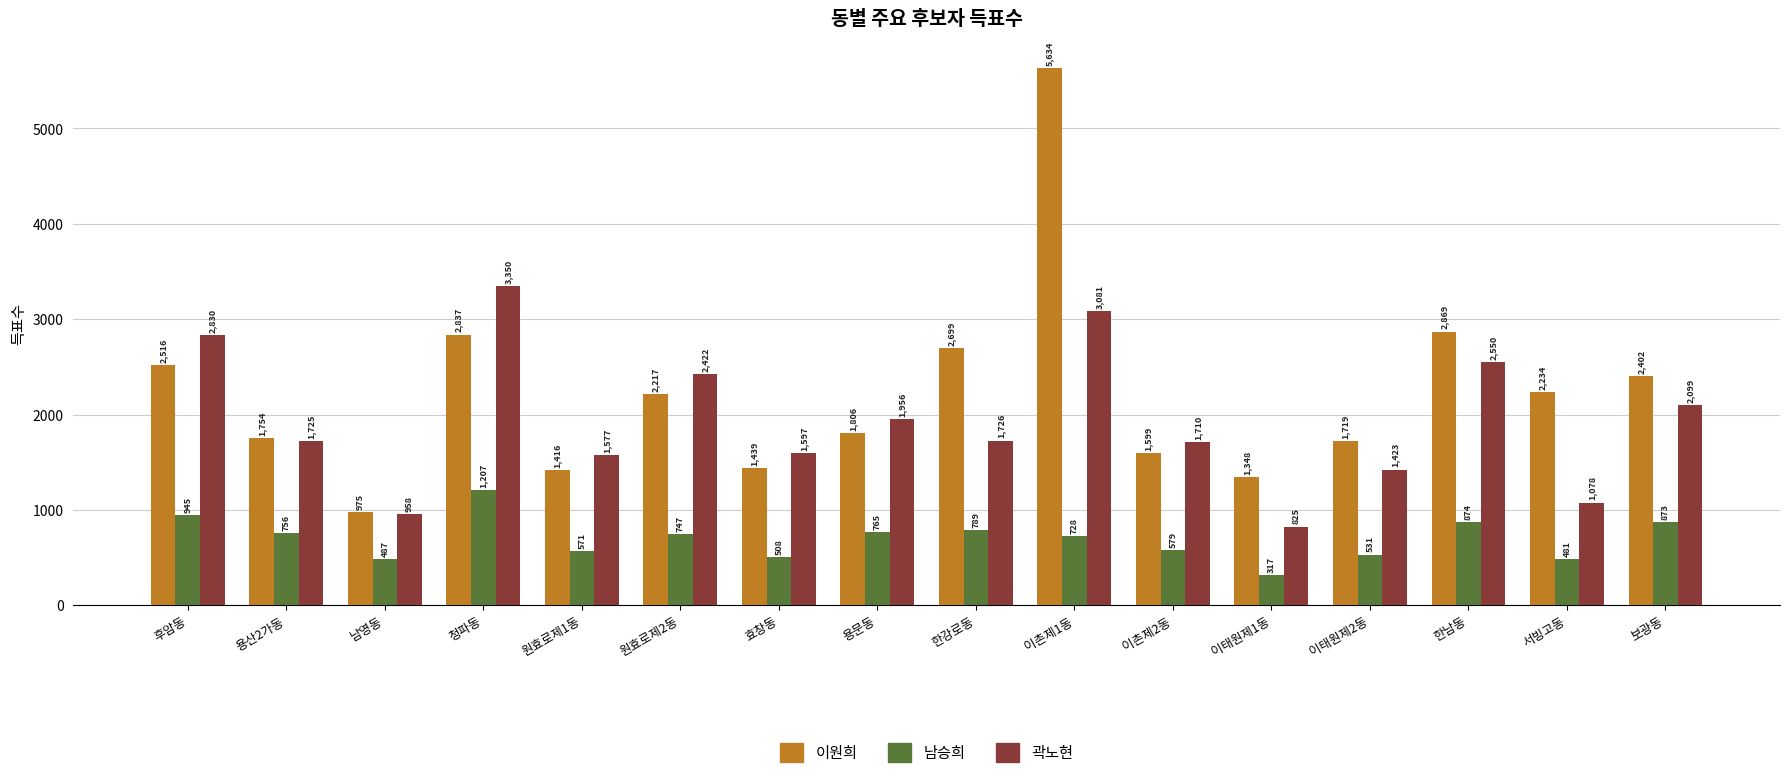

How many bars are there in total?

48